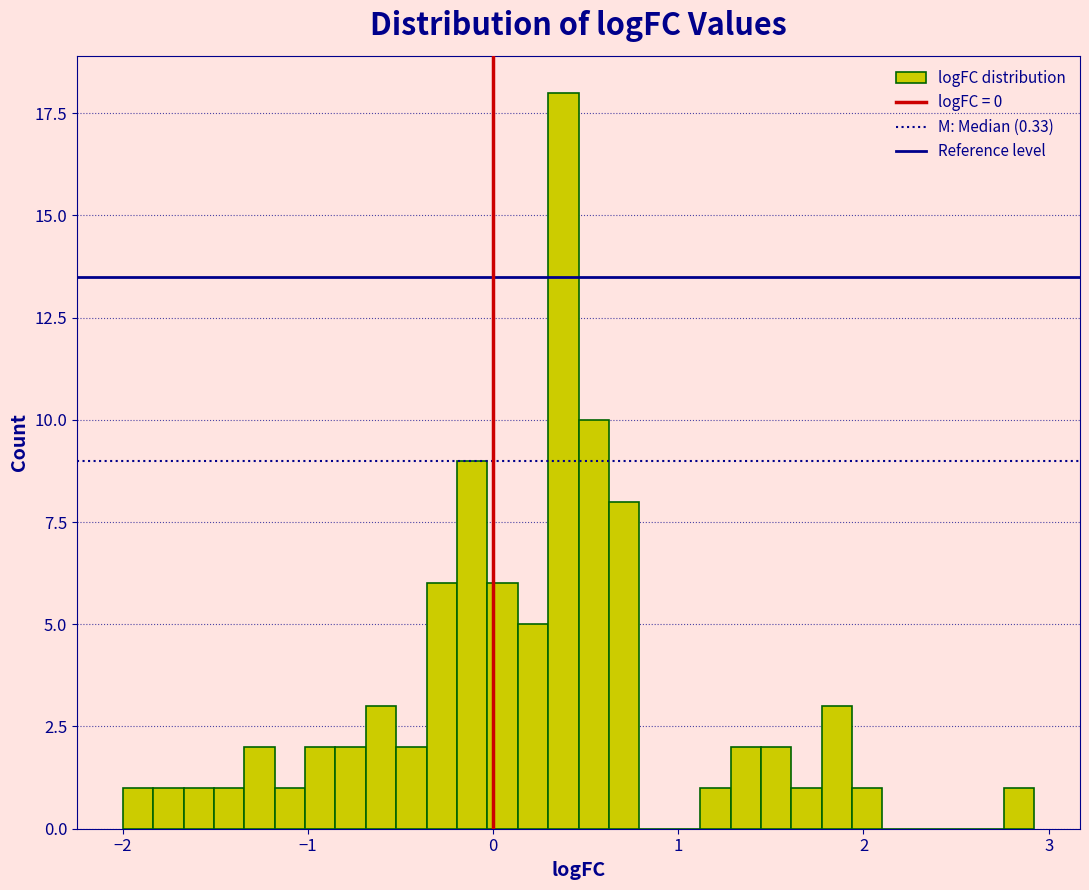

Read against the x-axis, roughly where is the centre of the tallest bar?

0.4